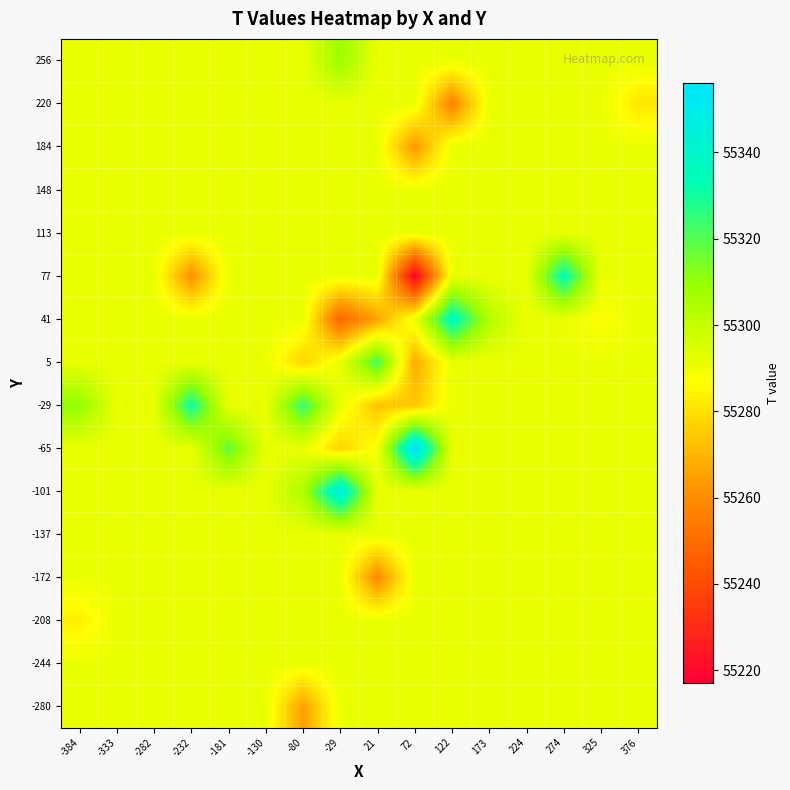

What is the total value across all series at 173?

884671.4